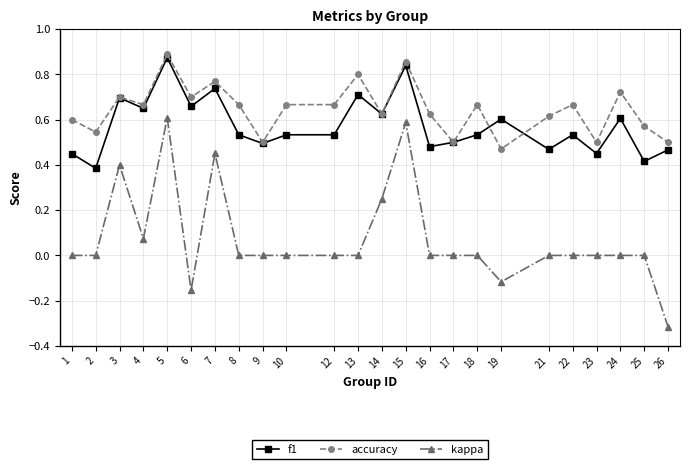

Rank the series at 25 from highest to lowest value.

accuracy, f1, kappa